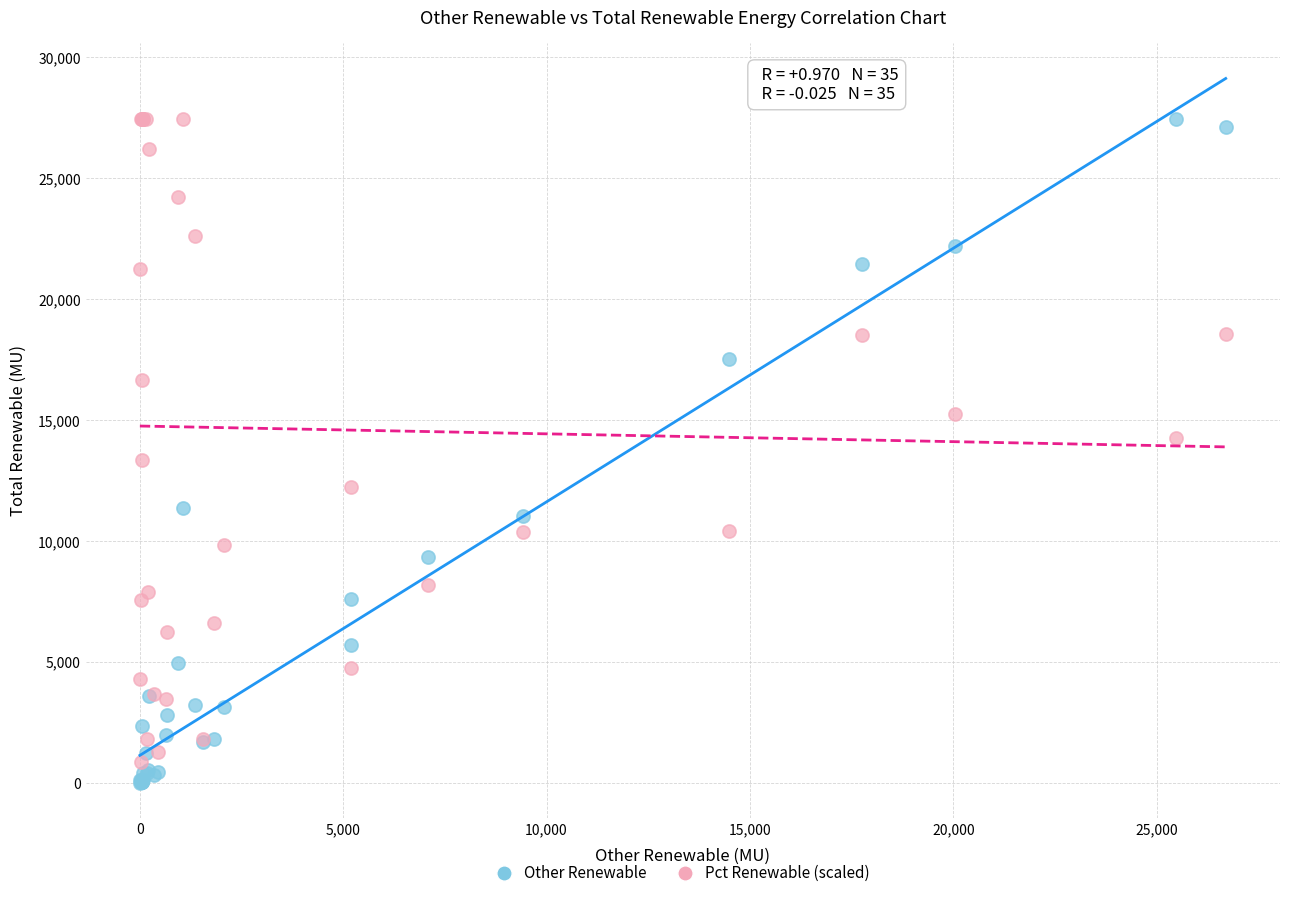

What are all the series names shown in the legend?

Other Renewable, Pct Renewable (scaled)